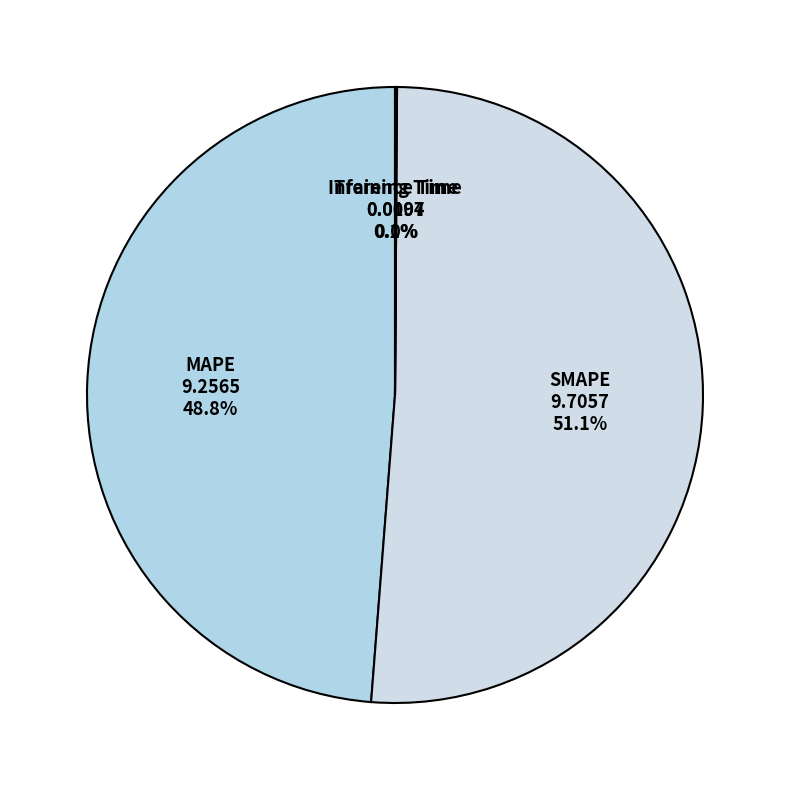

Does SMAPE 9.7057 51.1% represent more than half of the total?

Yes